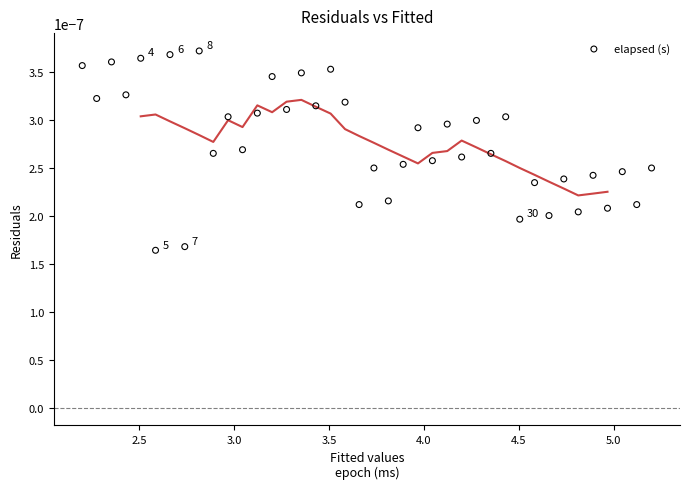

Count the number of points in this scatter plot.

40